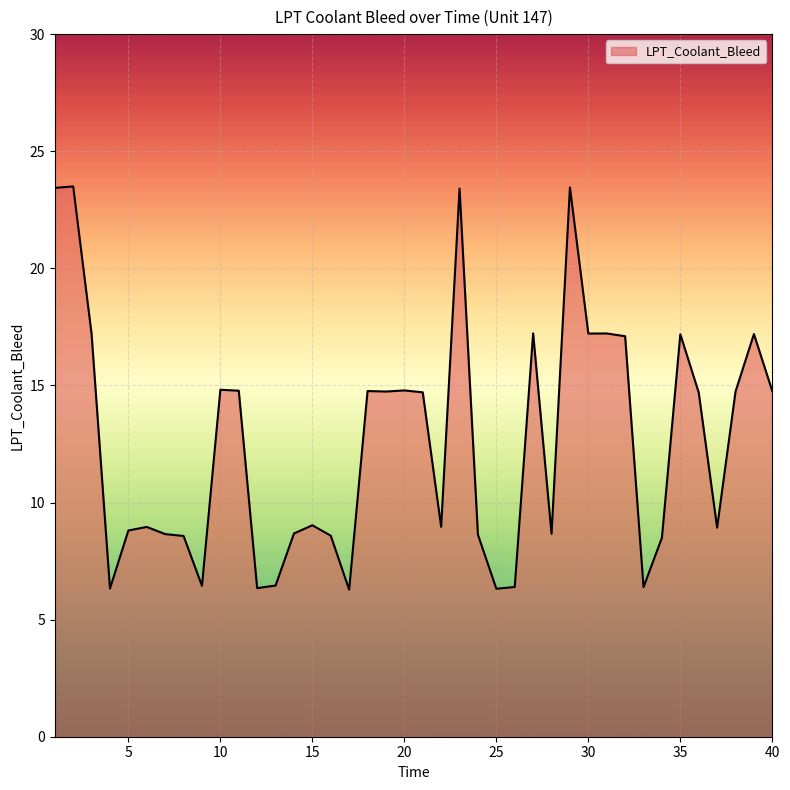

What is the greatest value displayed?

23.5